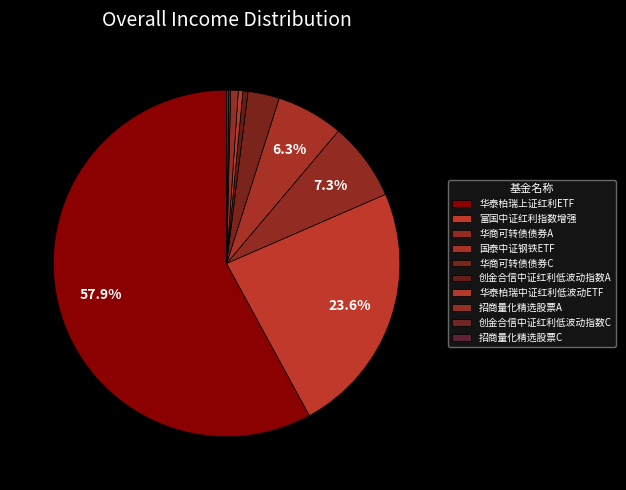

To the nearest percent, what is the difference between the largest and smallest slice percentages?

58%